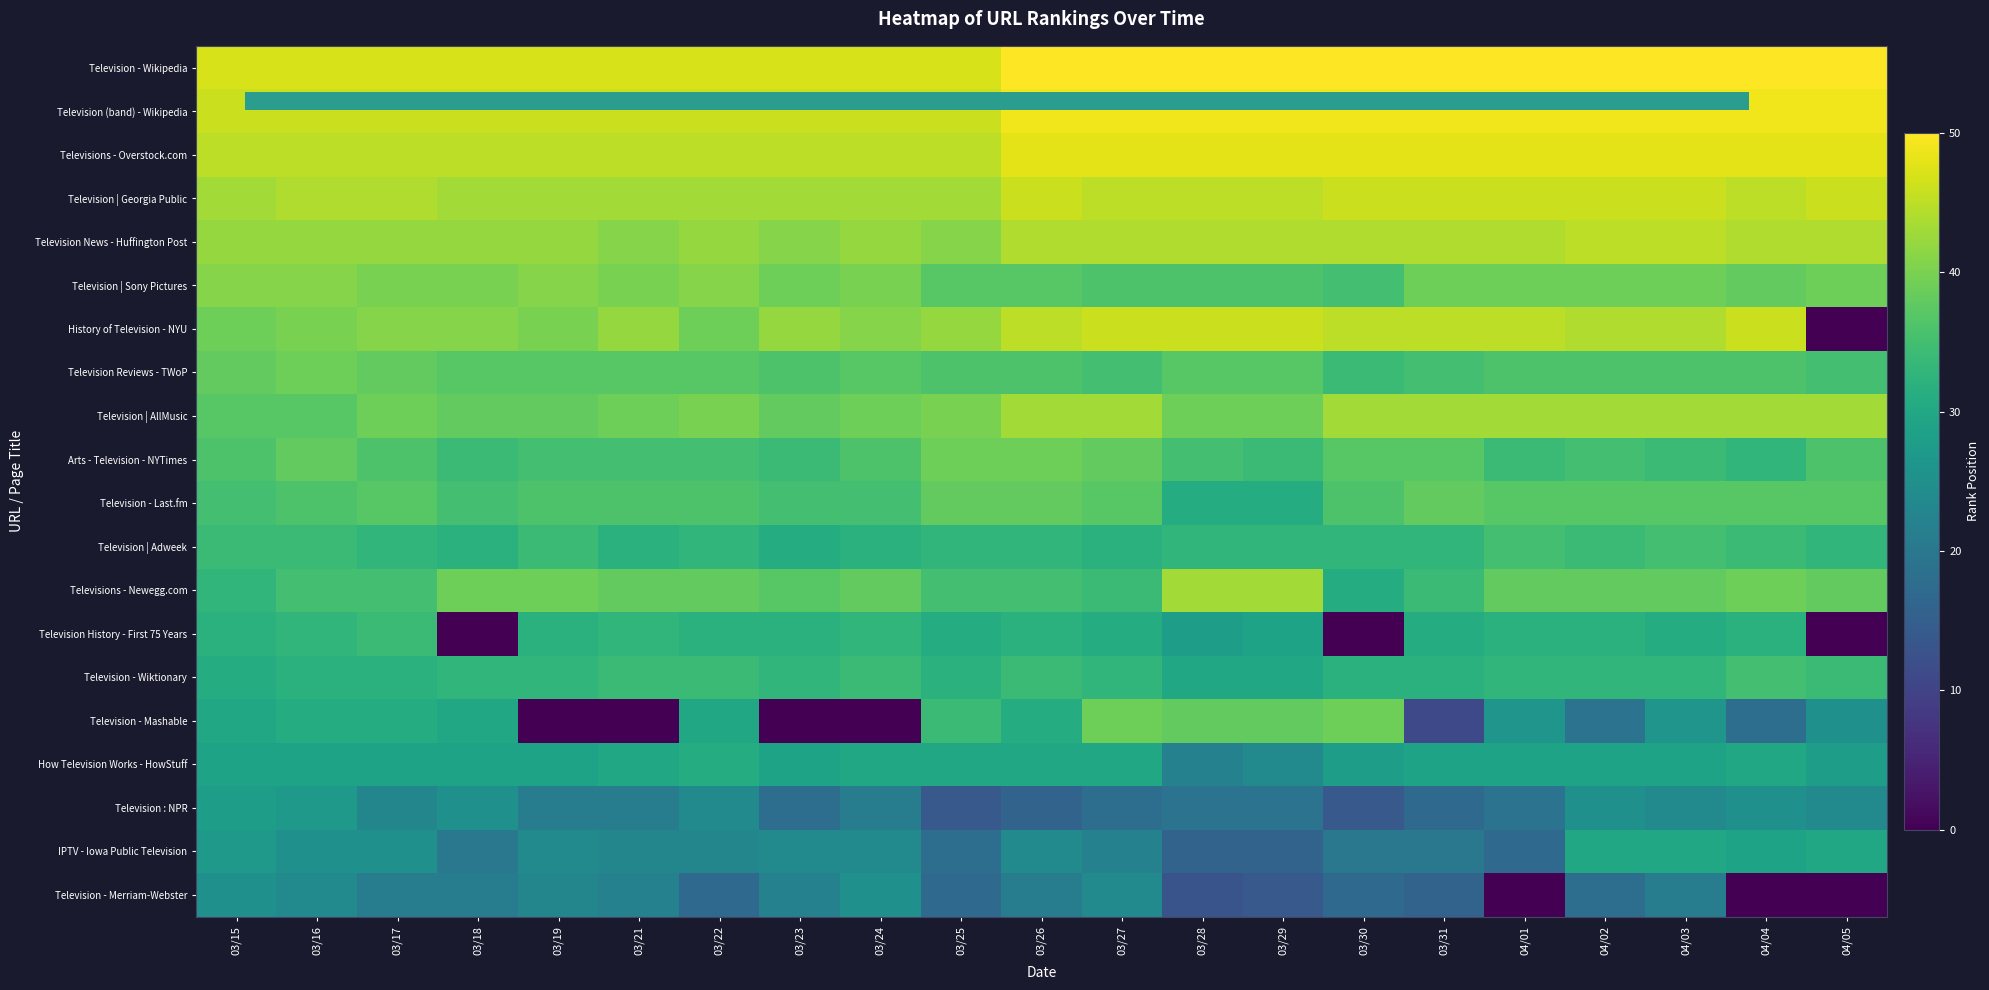

How many series are shown in this chart?

20